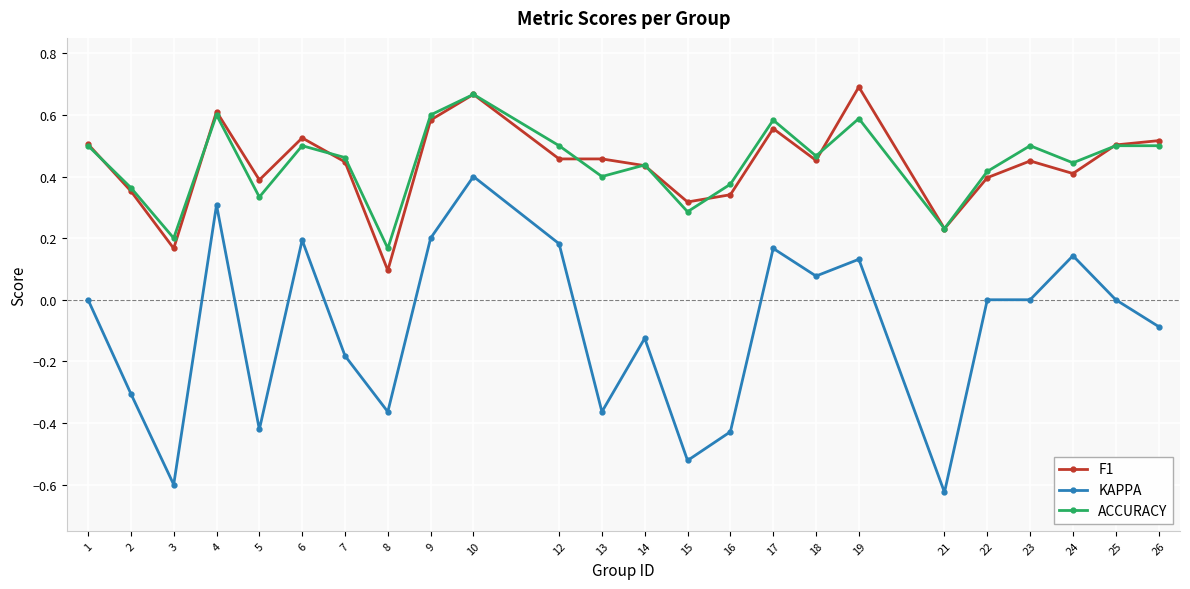

At which category does F1 reach its first local valley?

3